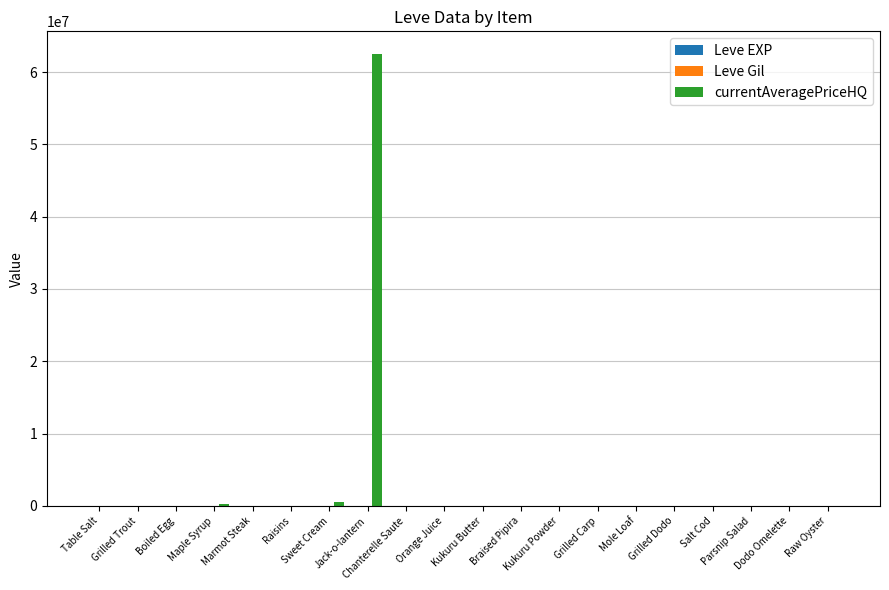

Which series has the widest spread of values?

currentAveragePriceHQ